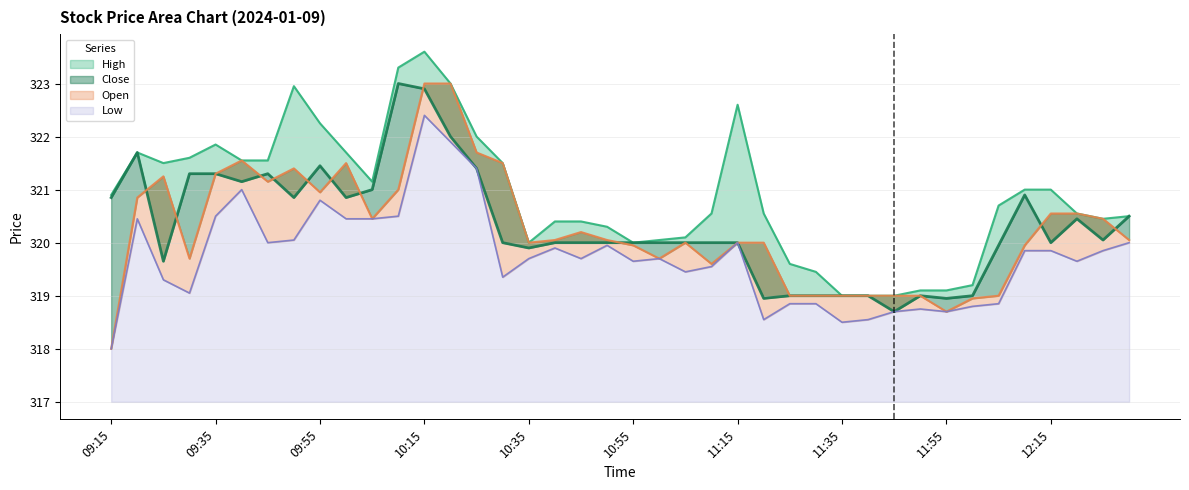

What is the difference between the highest and lowest values at 10:25?

0.6